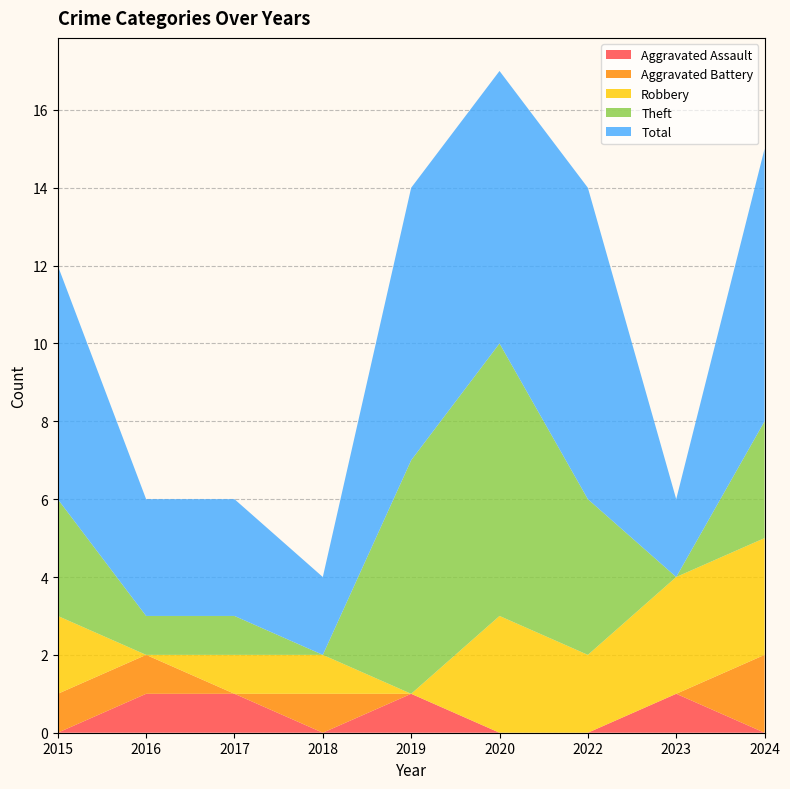

Reading left to right, extract all data points from this chart.

Aggravated Assault: 2015=0	2016=1	2017=1	2018=0	2019=1	2020=0	2022=0	2023=1	2024=0
Aggravated Battery: 2015=1	2016=1	2017=0	2018=1	2019=0	2020=0	2022=0	2023=0	2024=2
Robbery: 2015=2	2016=0	2017=1	2018=1	2019=0	2020=3	2022=2	2023=3	2024=3
Theft: 2015=3	2016=1	2017=1	2018=0	2019=6	2020=7	2022=4	2023=0	2024=3
Total: 2015=6	2016=3	2017=3	2018=2	2019=7	2020=7	2022=8	2023=2	2024=7